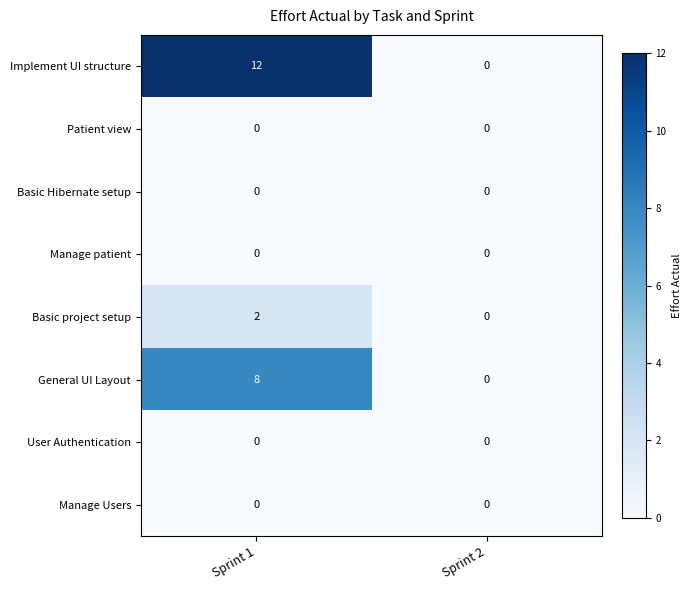

Which series has the largest total across all categories?

Implement UI structure